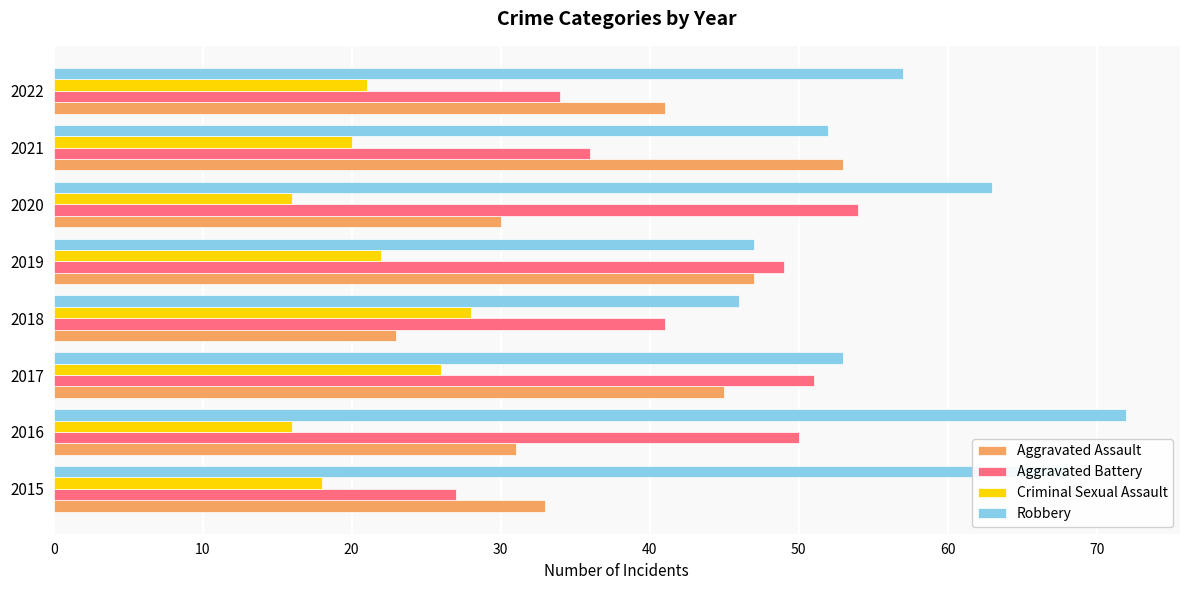

Where is Aggravated Assault nearest to the value 38?

2022